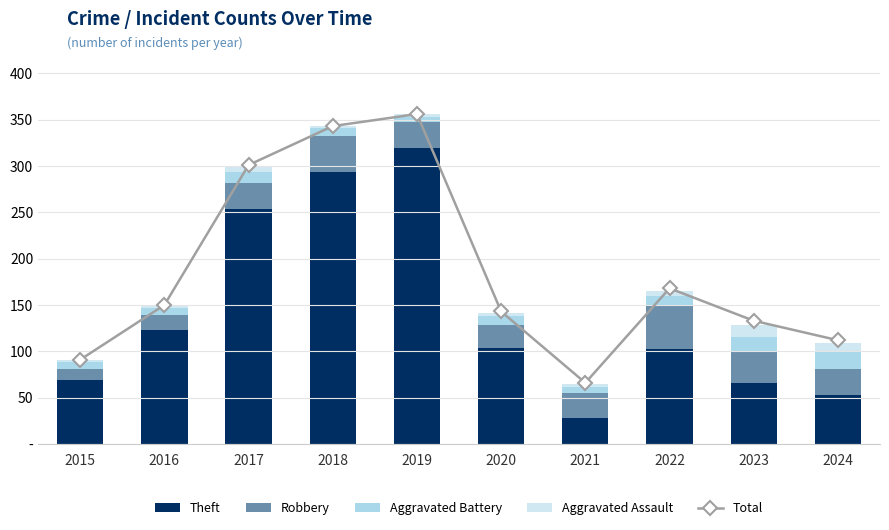

What is the difference between the Robbery values at 2023 and 2015?

21